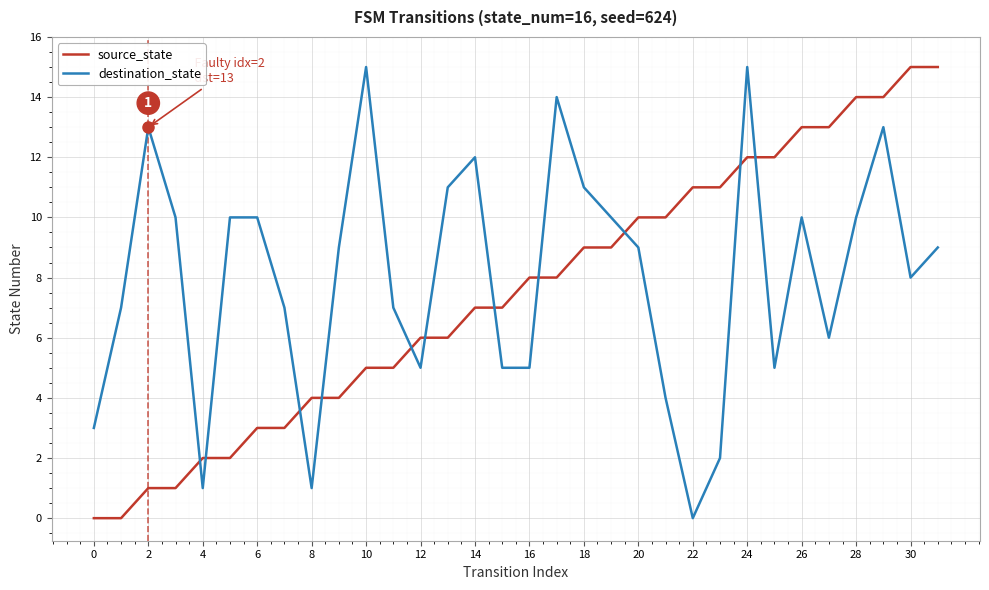

What is the difference between the maximum and minimum values in the source_state series?

15